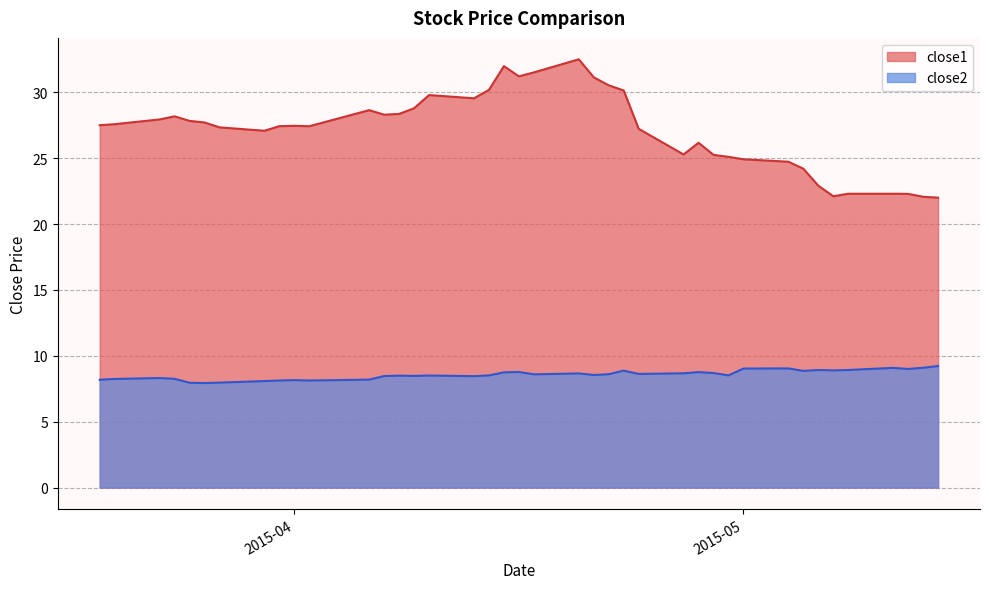

What is the maximum value shown in the chart?

32.5